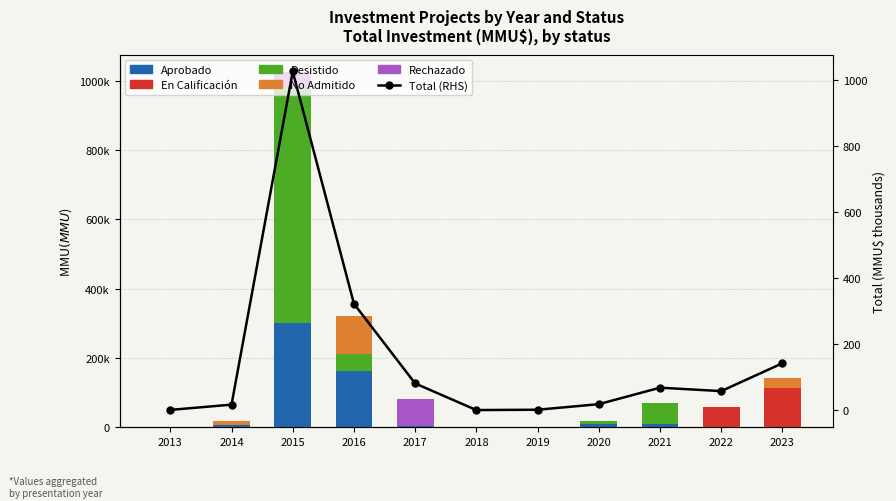

How many distinct data groups are displayed?

6